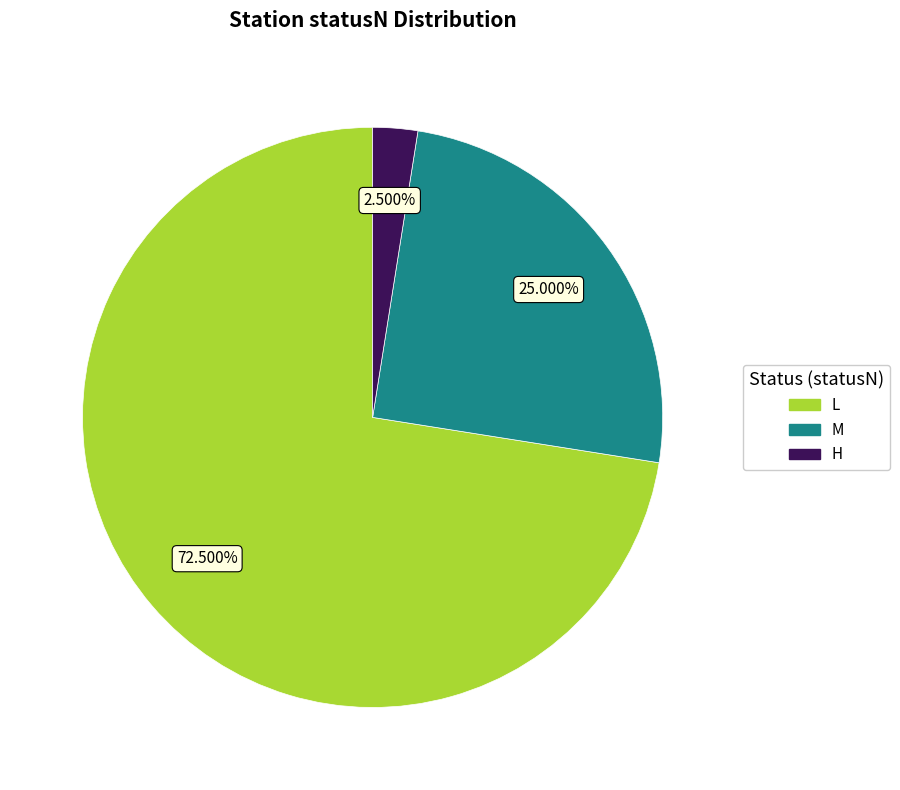

To the nearest percent, what is the average slice percentage?

33%